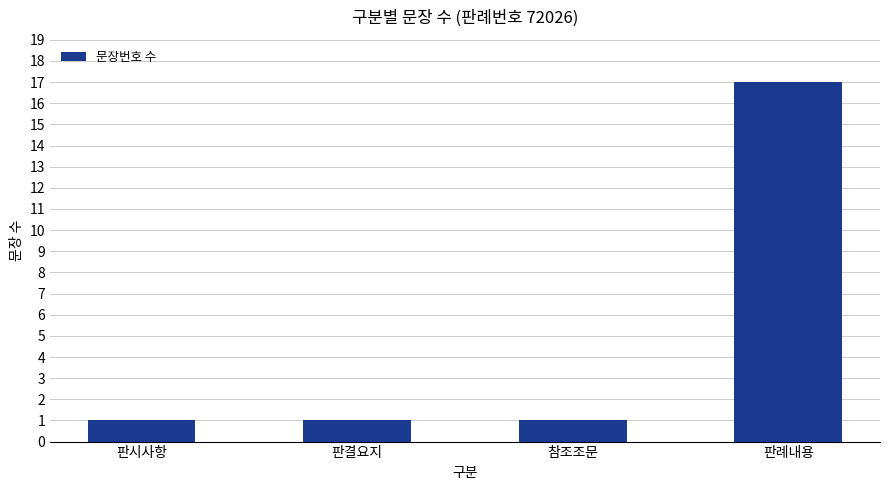

What position from the right is 판시사항?

4